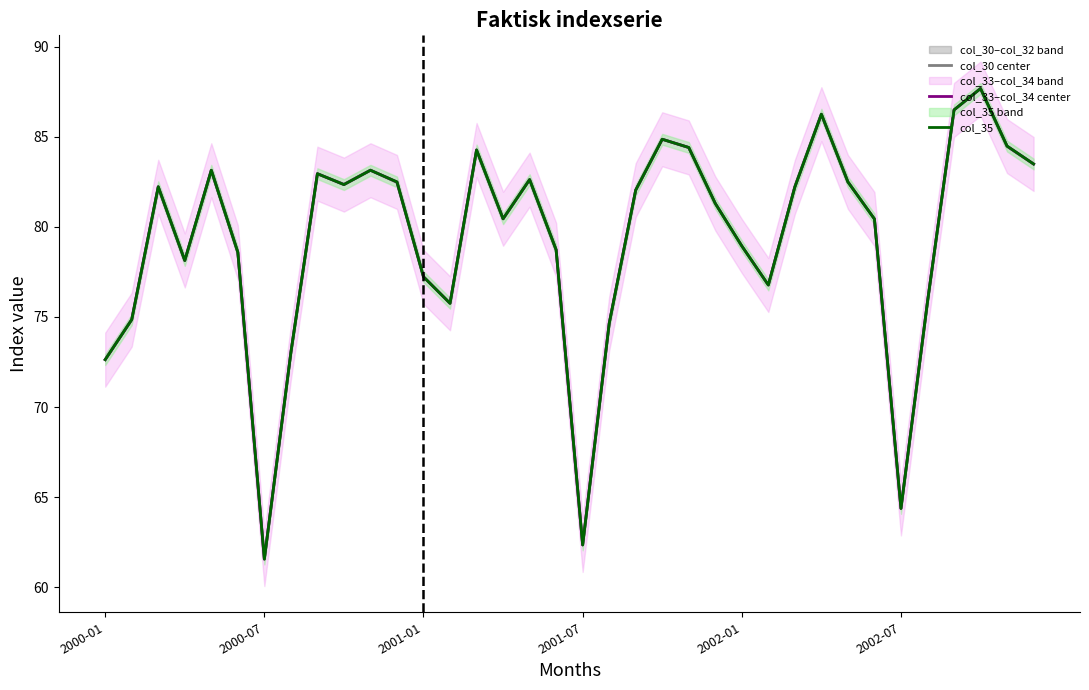

What is the highest value of the col_35 series?

87.7